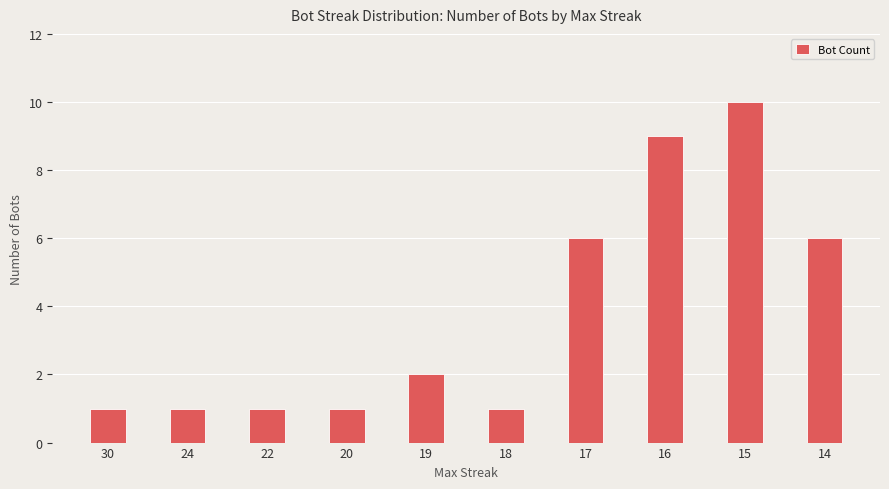

How many values are below 2?

5